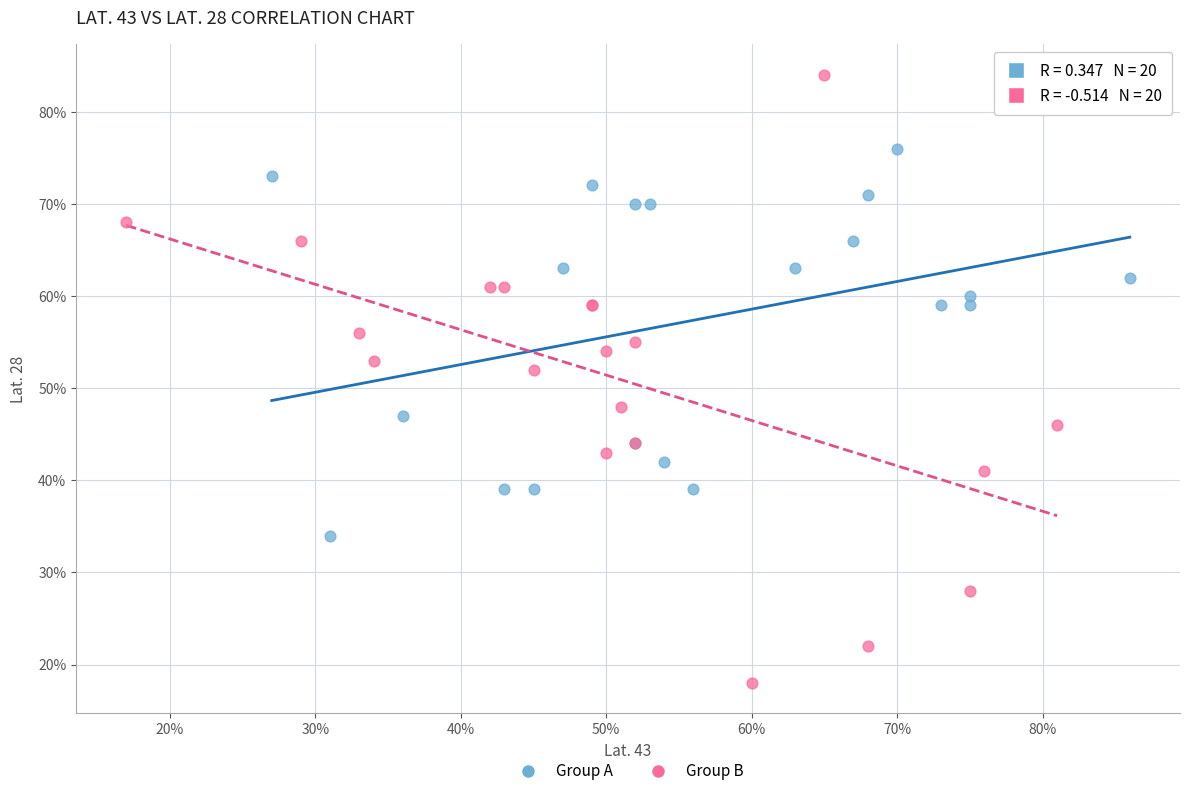

Which series has the largest Y range (max minus min)?

Group B